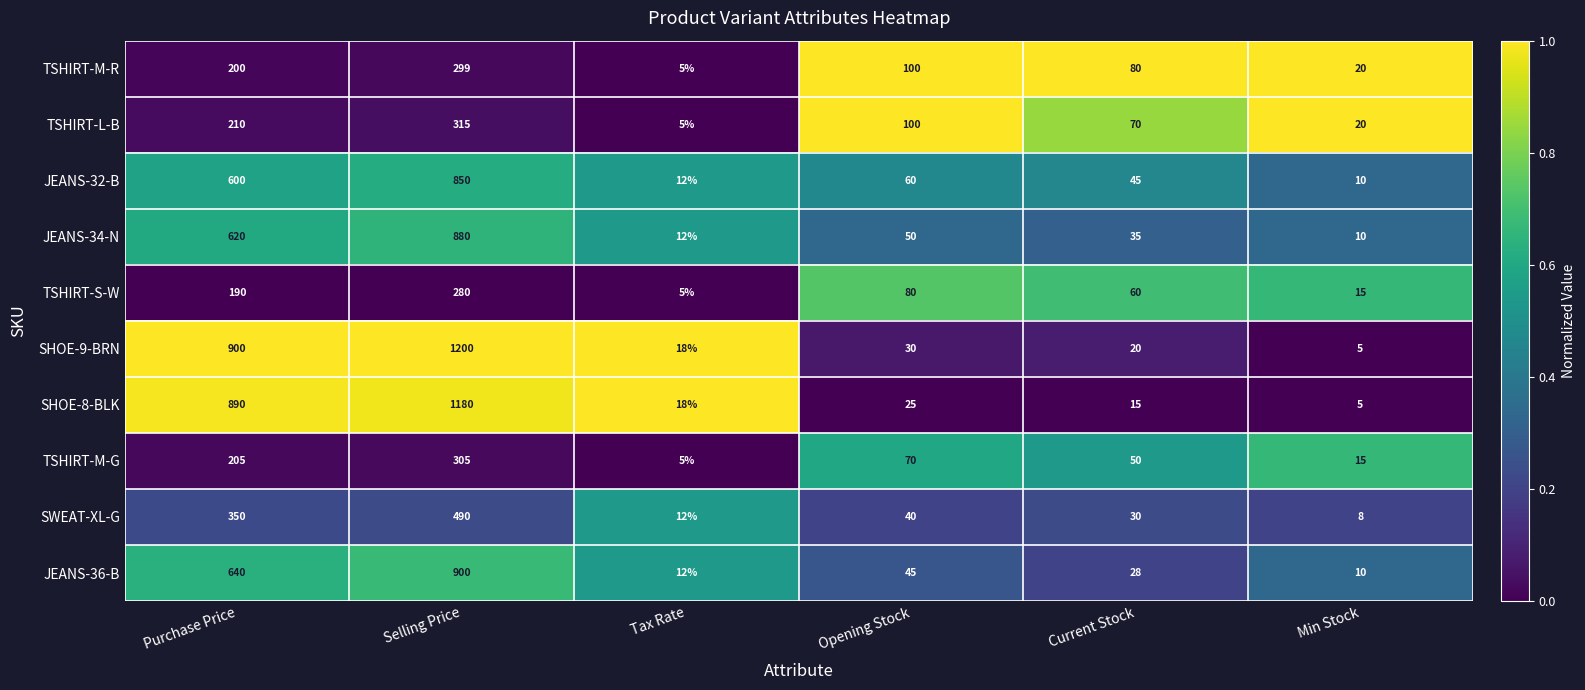

Which category has the highest value in the TSHIRT-M-R series?

Selling Price